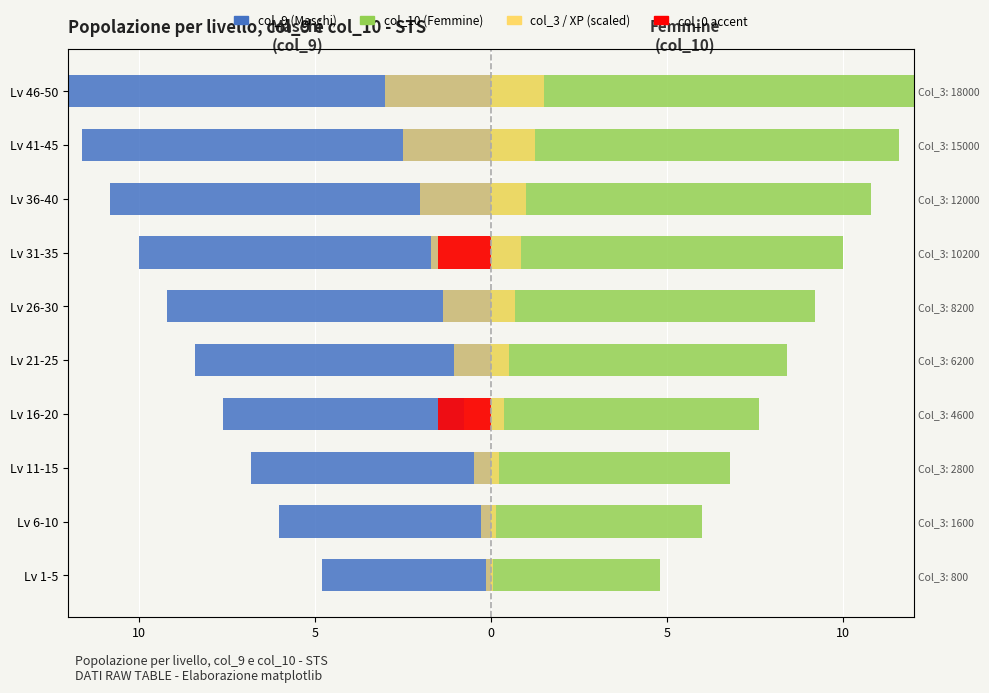

Does the chart contain stacked bars?

No